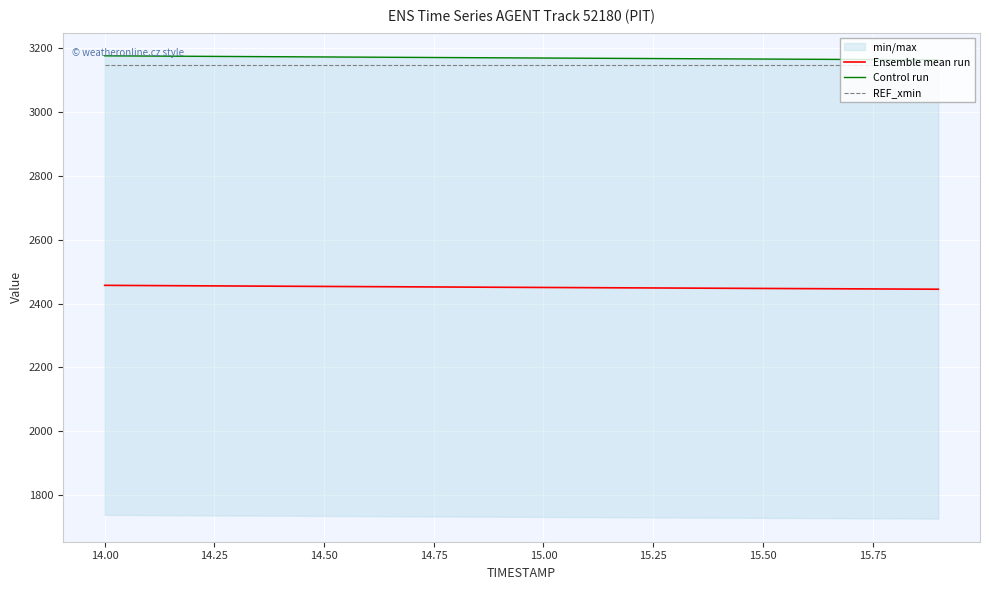

True or false: REF_xmin and Ensemble mean run cross at least once.

False